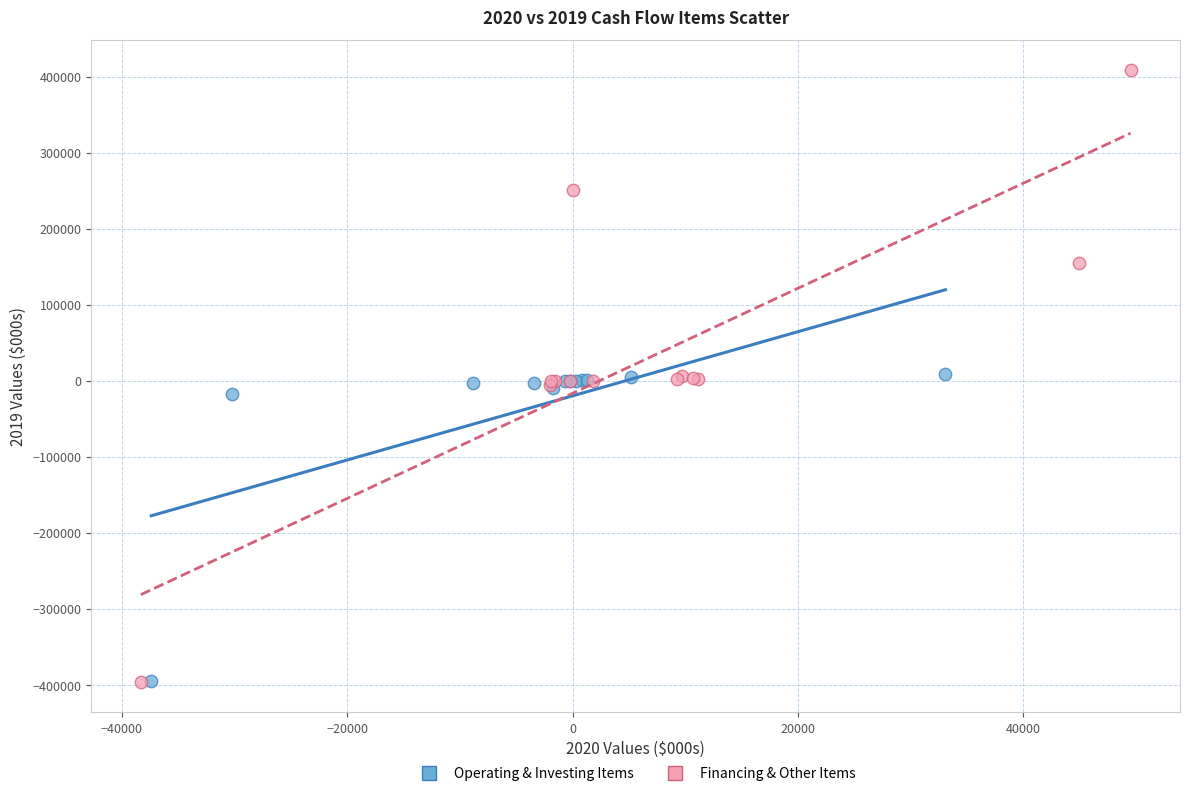

Which series reaches the maximum Y coordinate?

Financing & Other Items